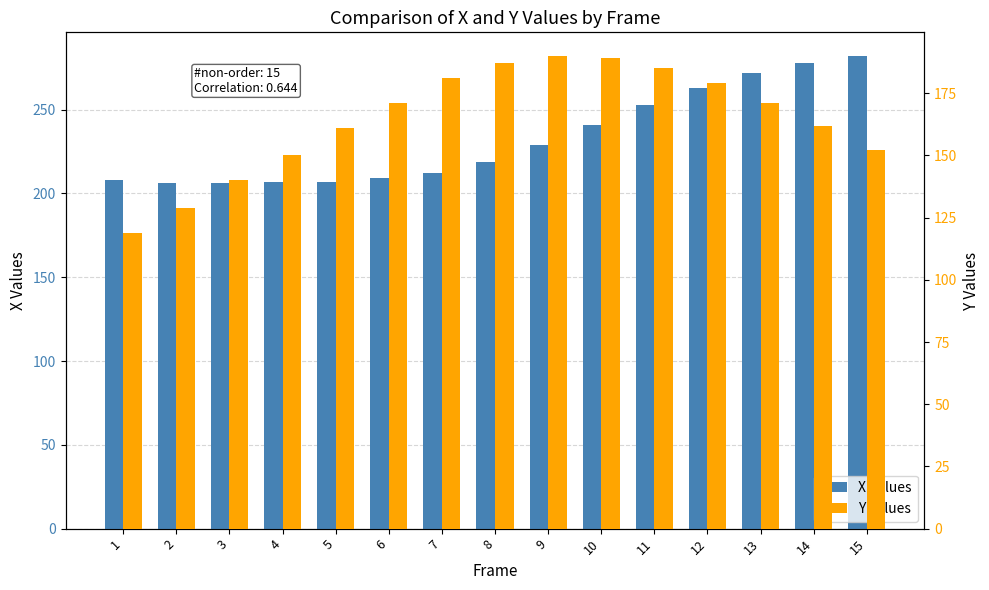

What is the smallest value displayed?

119